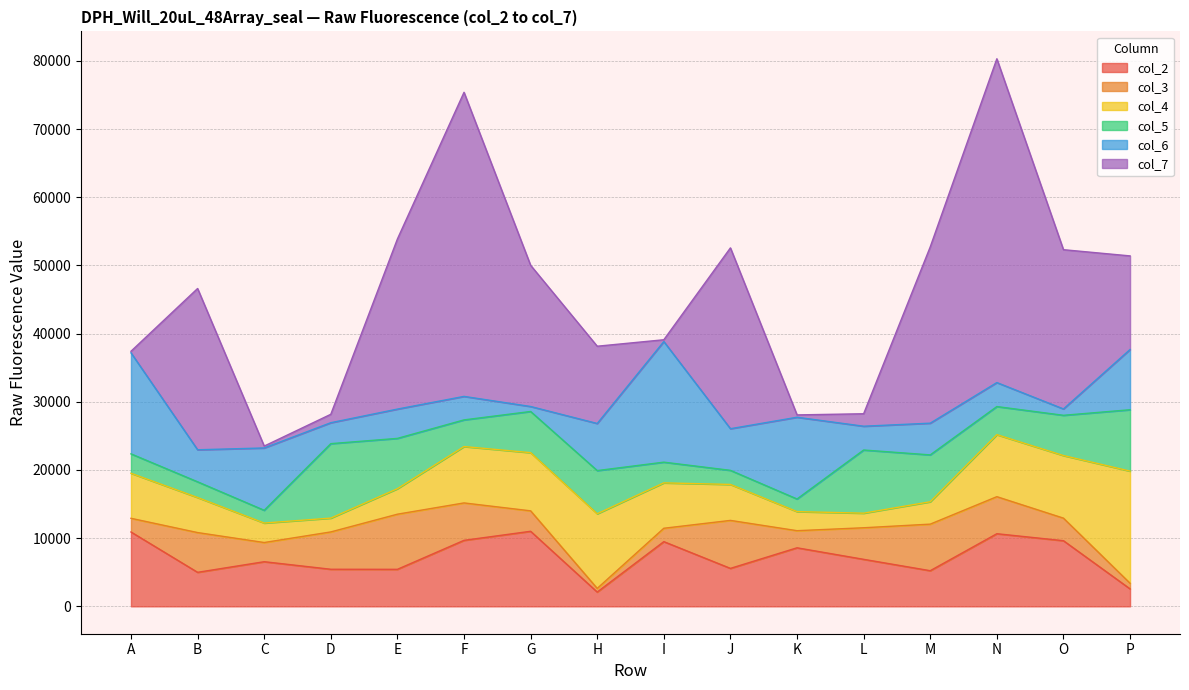

How many interior local peaks does the col_7 series have?

4